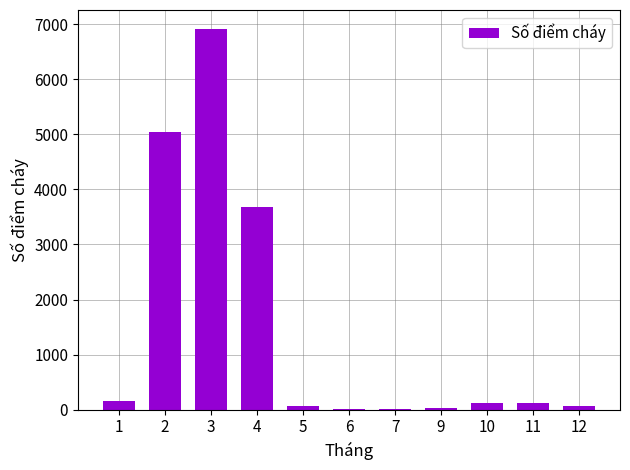

What is the change in value from 2 to 4?

-1351